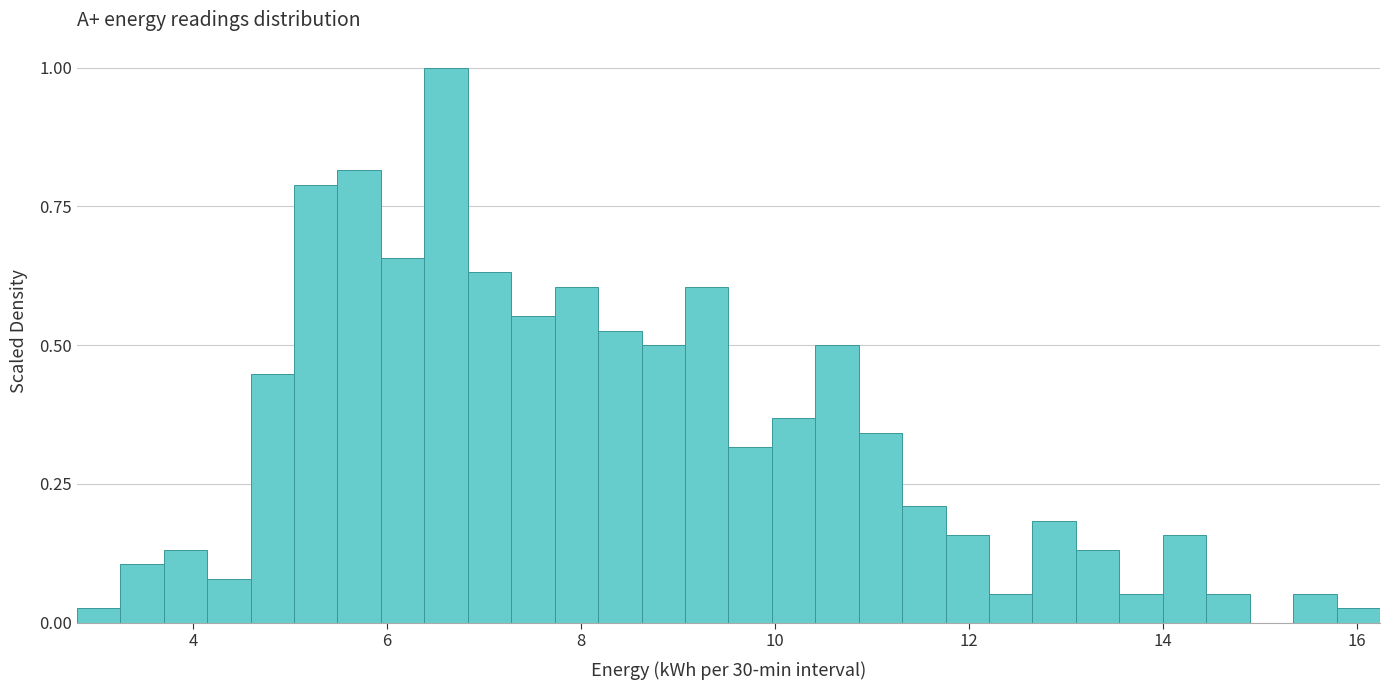

Around what value on the x-axis is the tallest bar? Give the approximate position of its centre, as read against the axis.

6.6